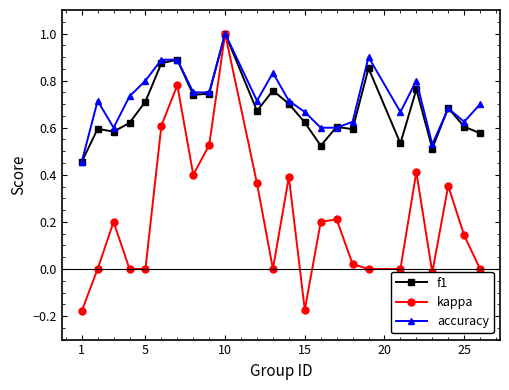

Count the number of categories in the chart.

24